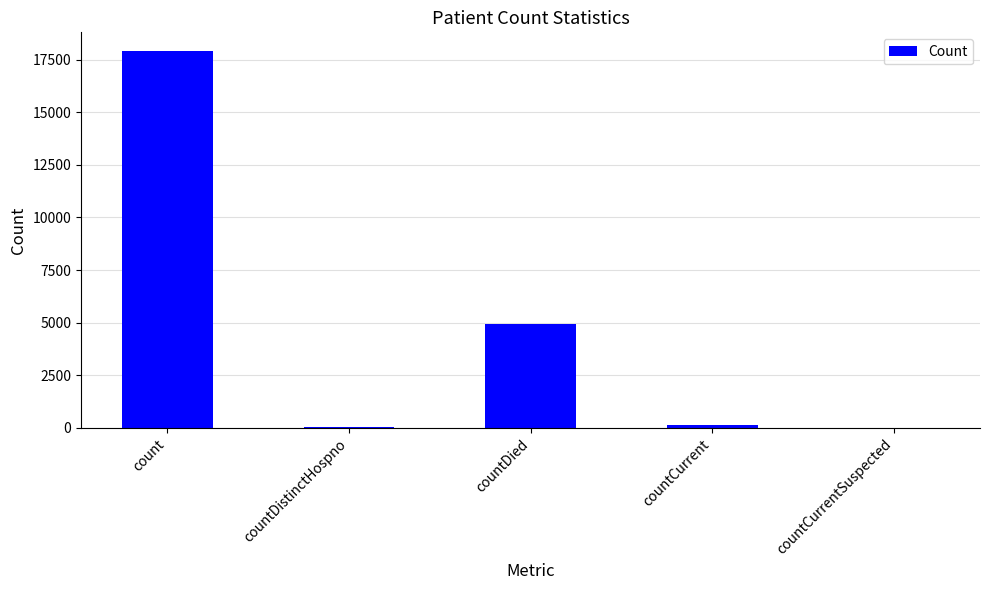

The chart shows a value of 4936 at countDied. True or false?

True